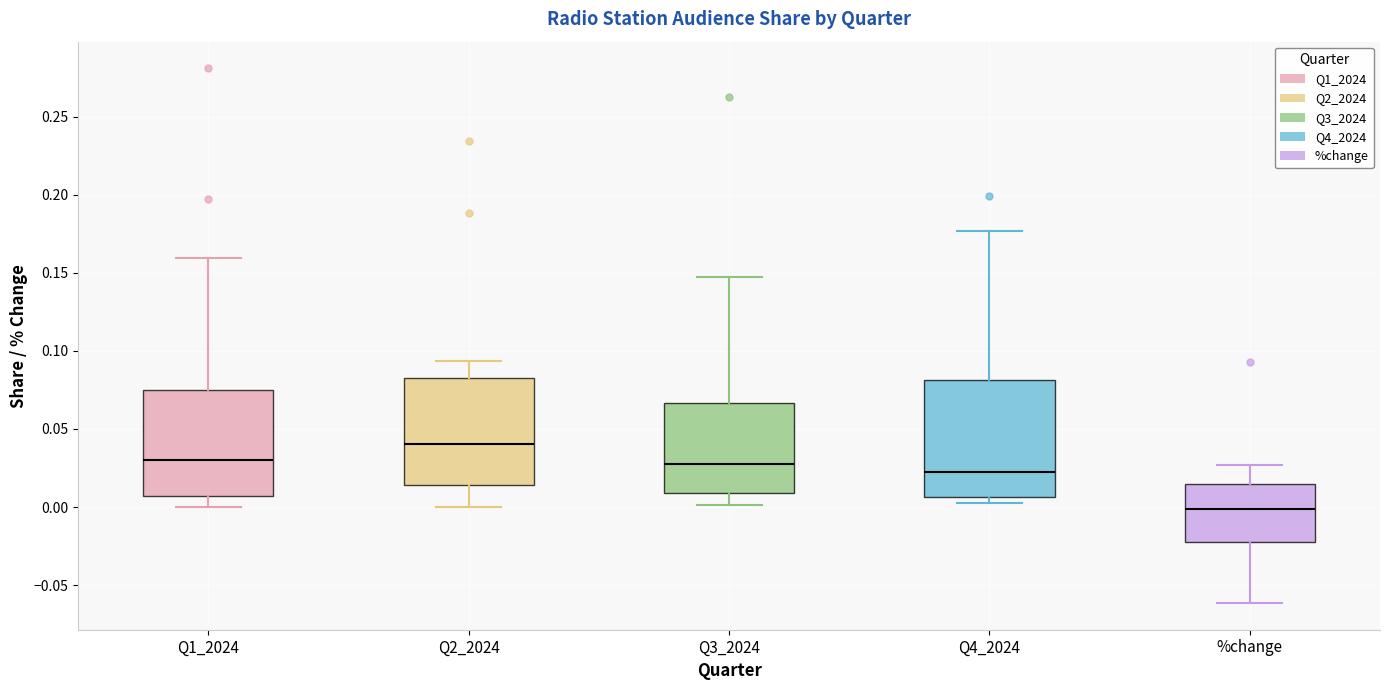

Which box's median line is the highest?

Q2_2024